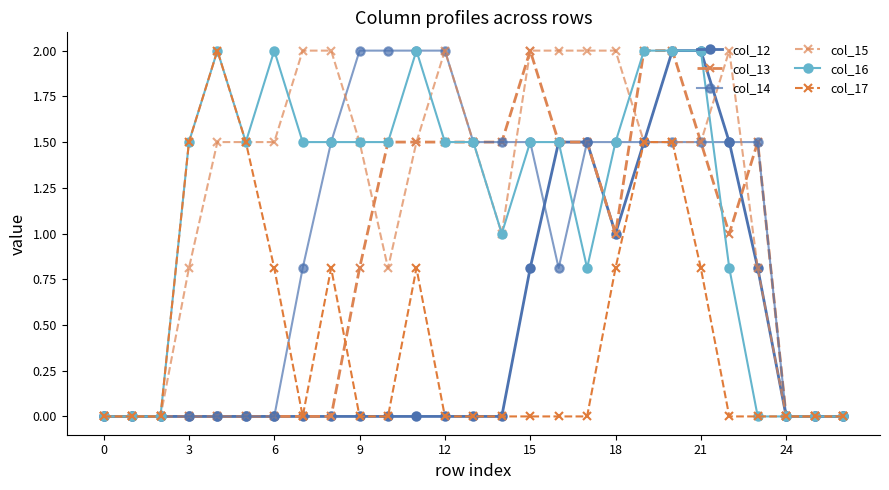

How many categories are shown in the chart?

27